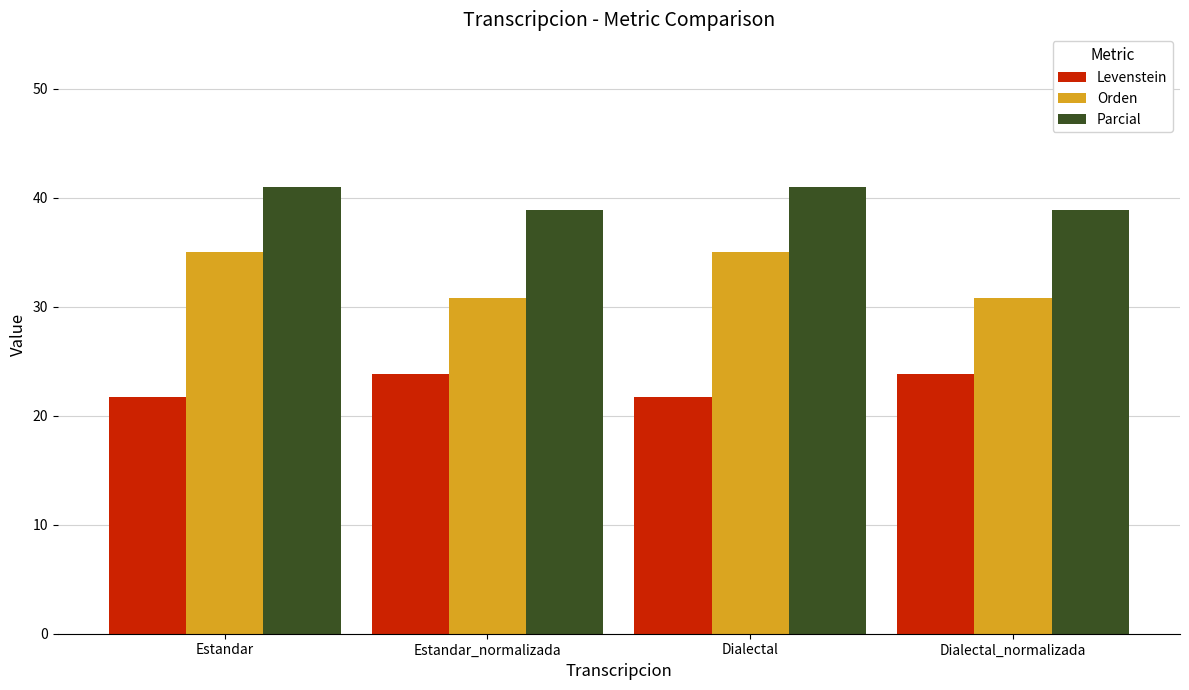

What value does the Parcial series have at Dialectal?

41.0